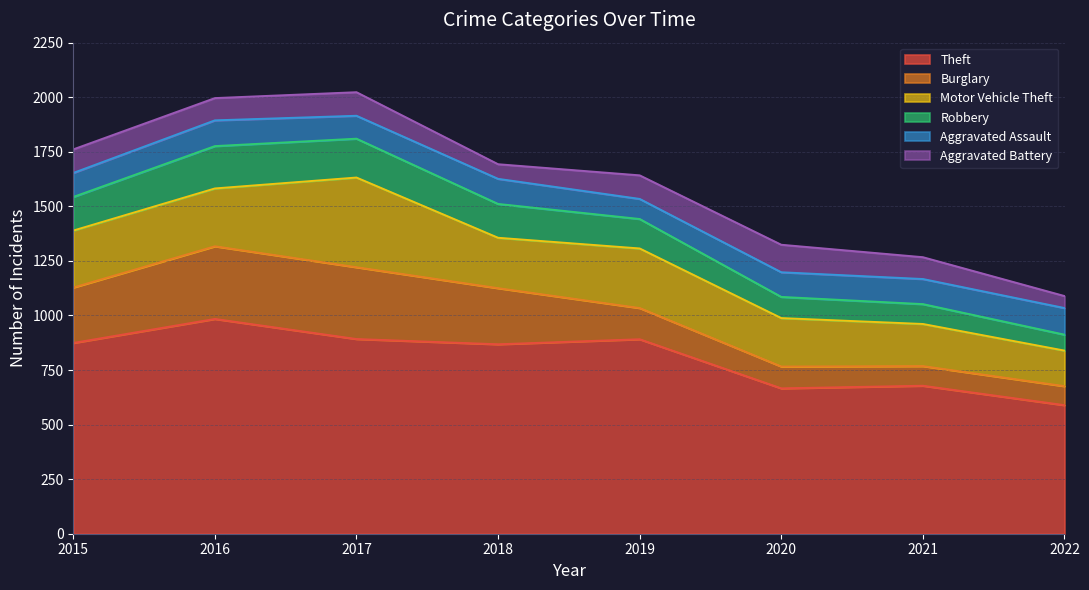

Rank the series by their maximum value, from highest to lowest.

Theft, Motor Vehicle Theft, Burglary, Robbery, Aggravated Battery, Aggravated Assault